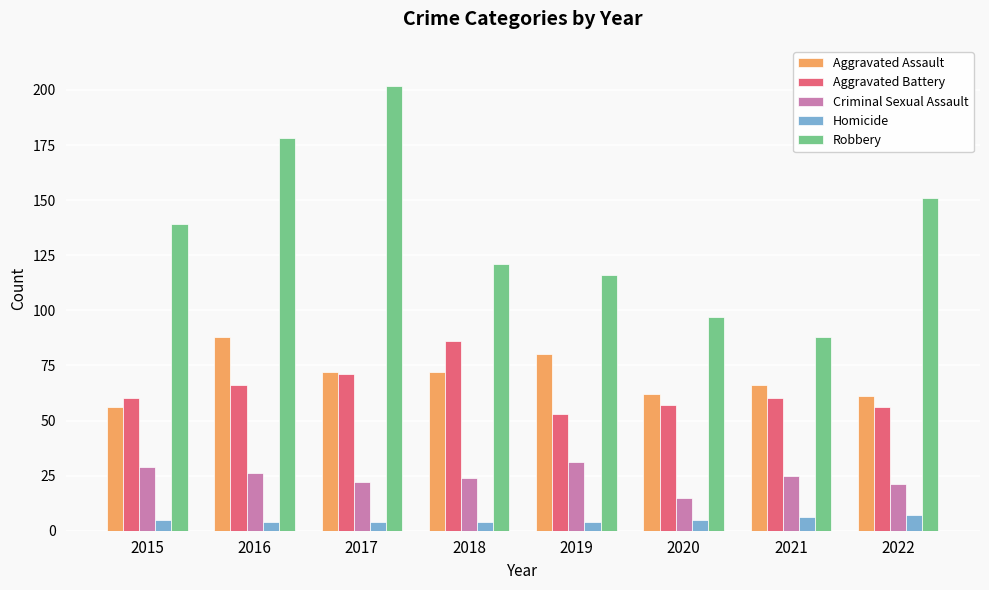

What is the spread (max minus min) of values at 2021?

82